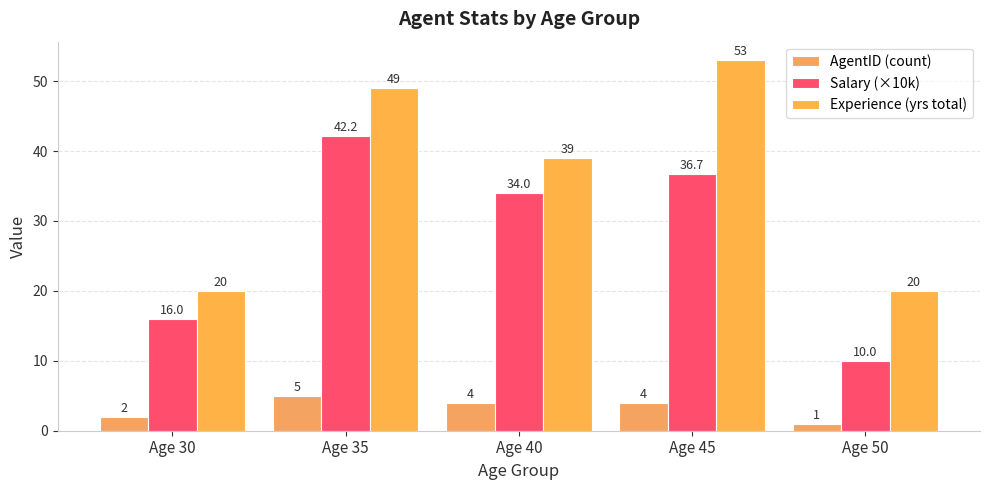

What is the difference between the highest and lowest values at Age 35?

44.0